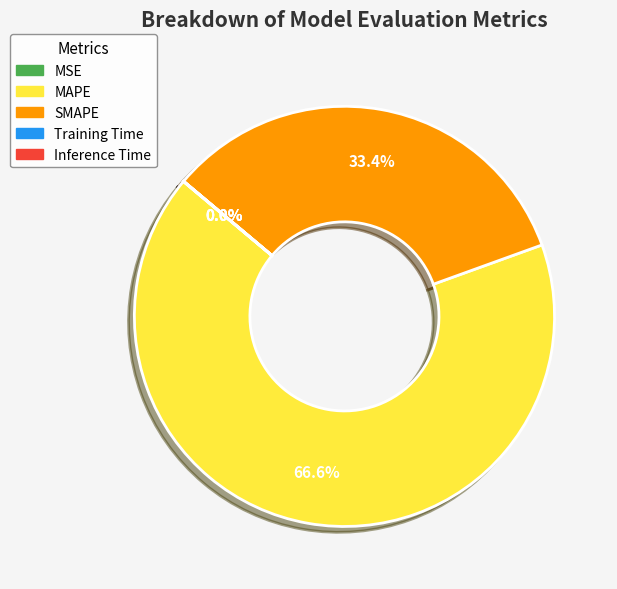

What is the largest slice in the pie chart?

MAPE